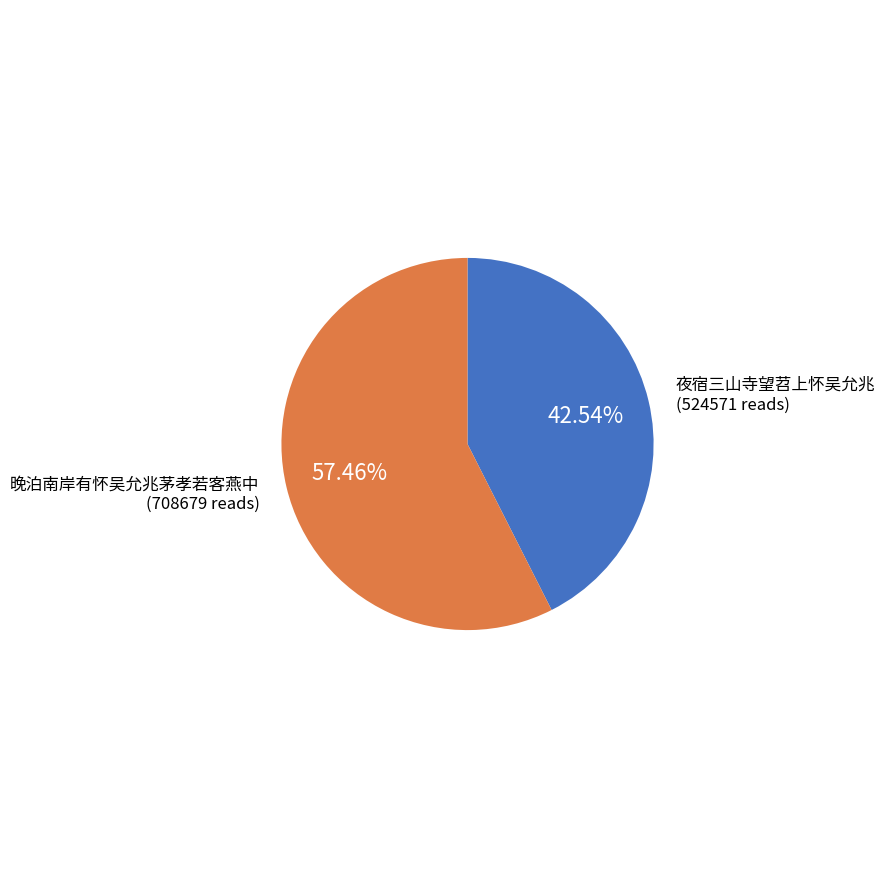

Is there any slice that represents more than half of the pie?

Yes